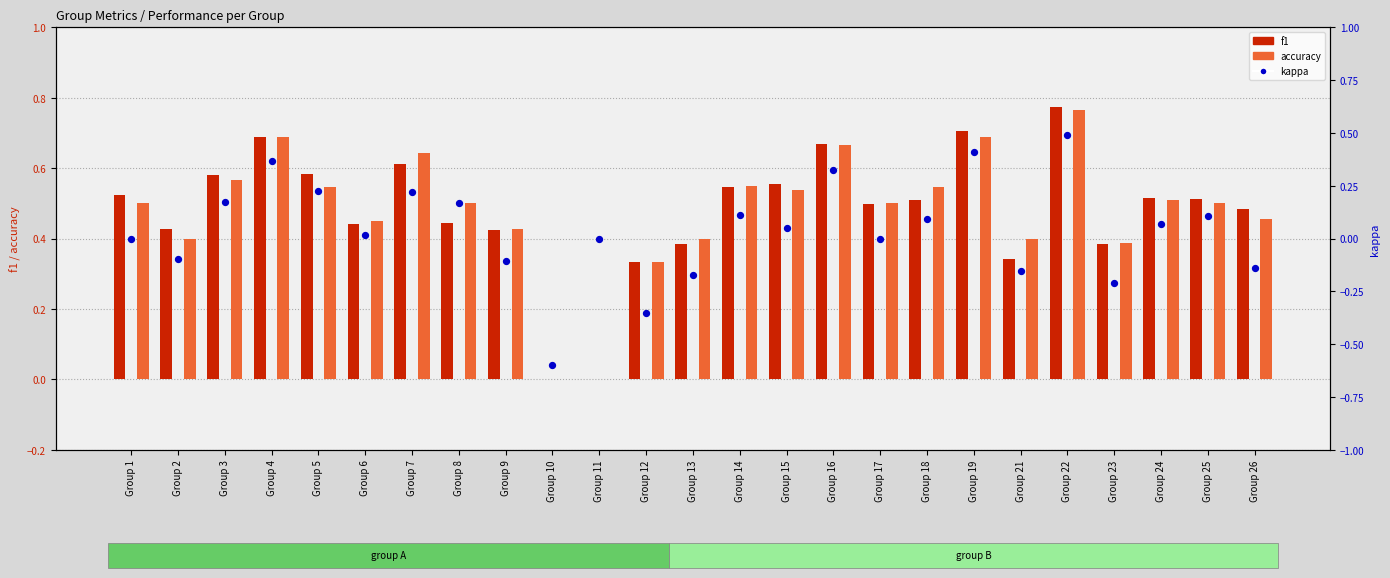

At which category is the sum across all series the highest?

Group 22